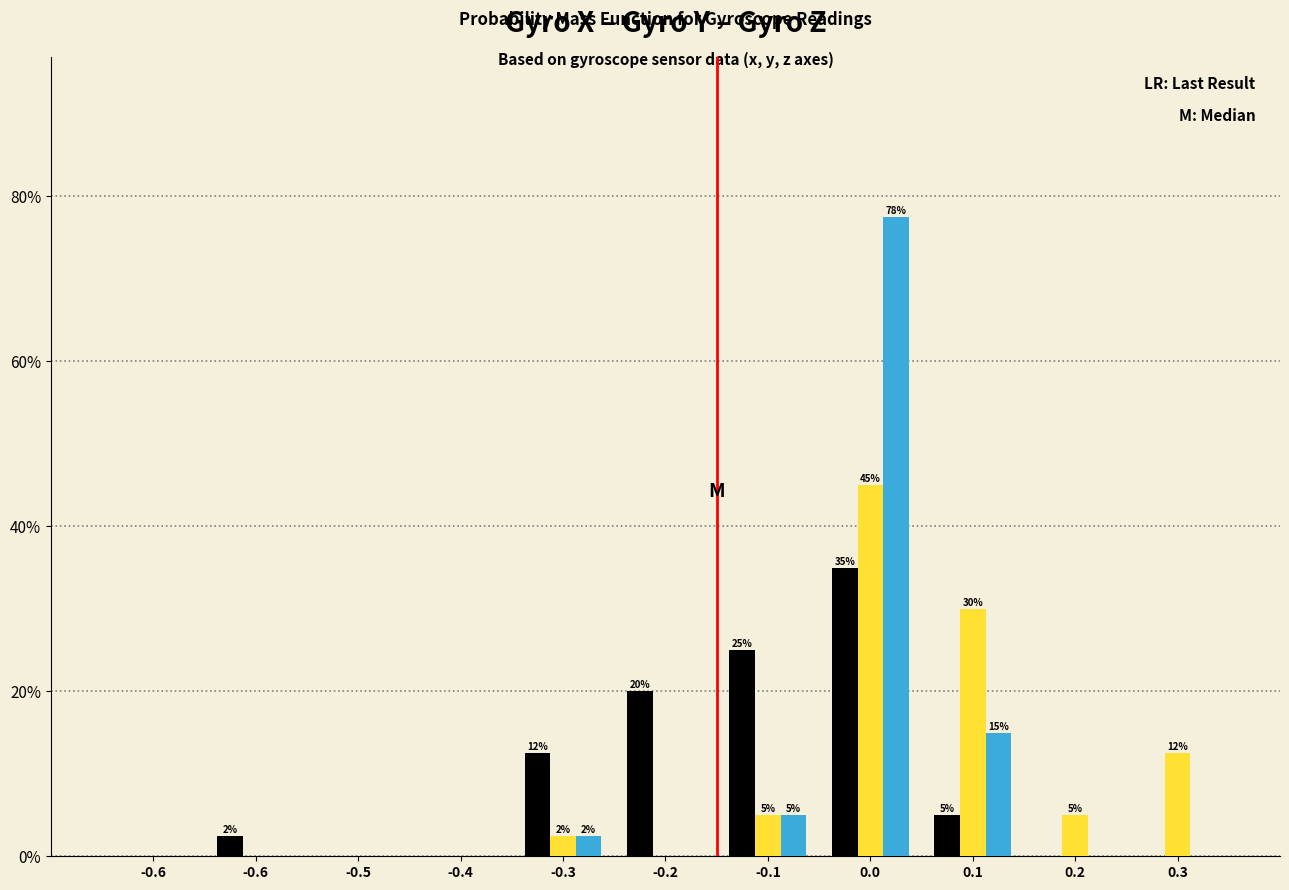

How many groups of bars are there?

11